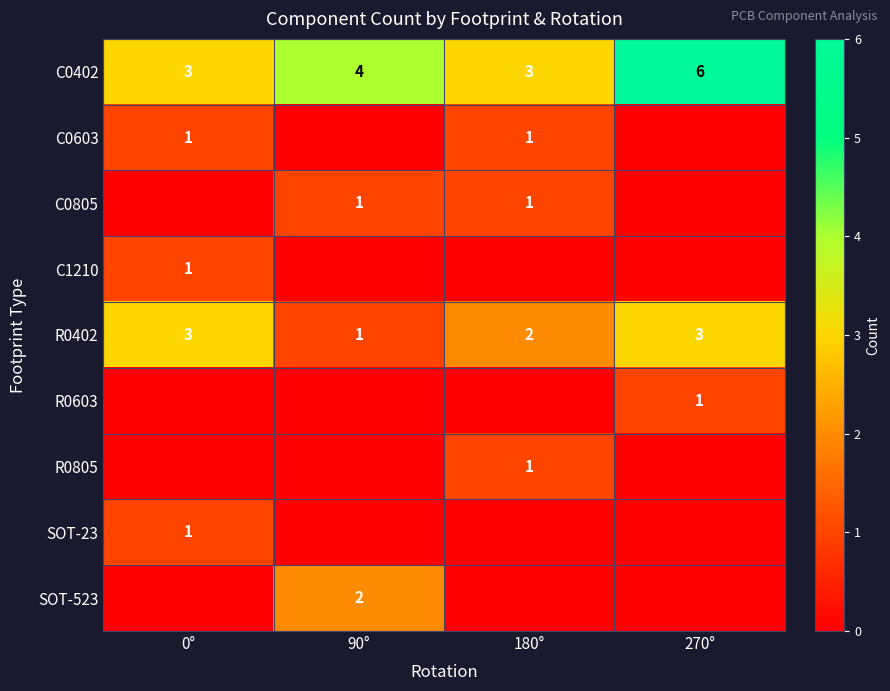

The value of R0402 at 90° is 2. True or false?

False